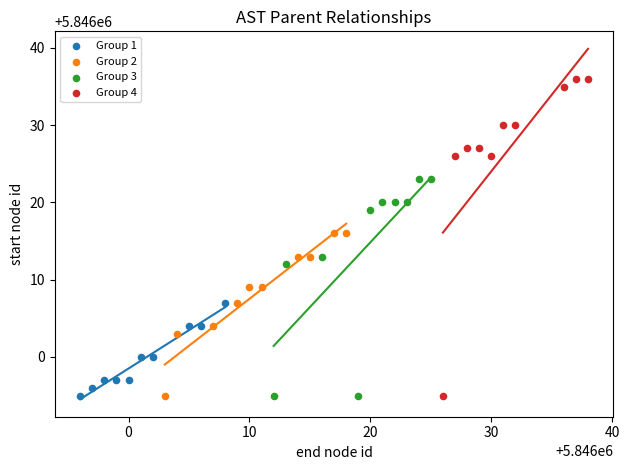

Which series reaches the maximum Y coordinate?

Group 4